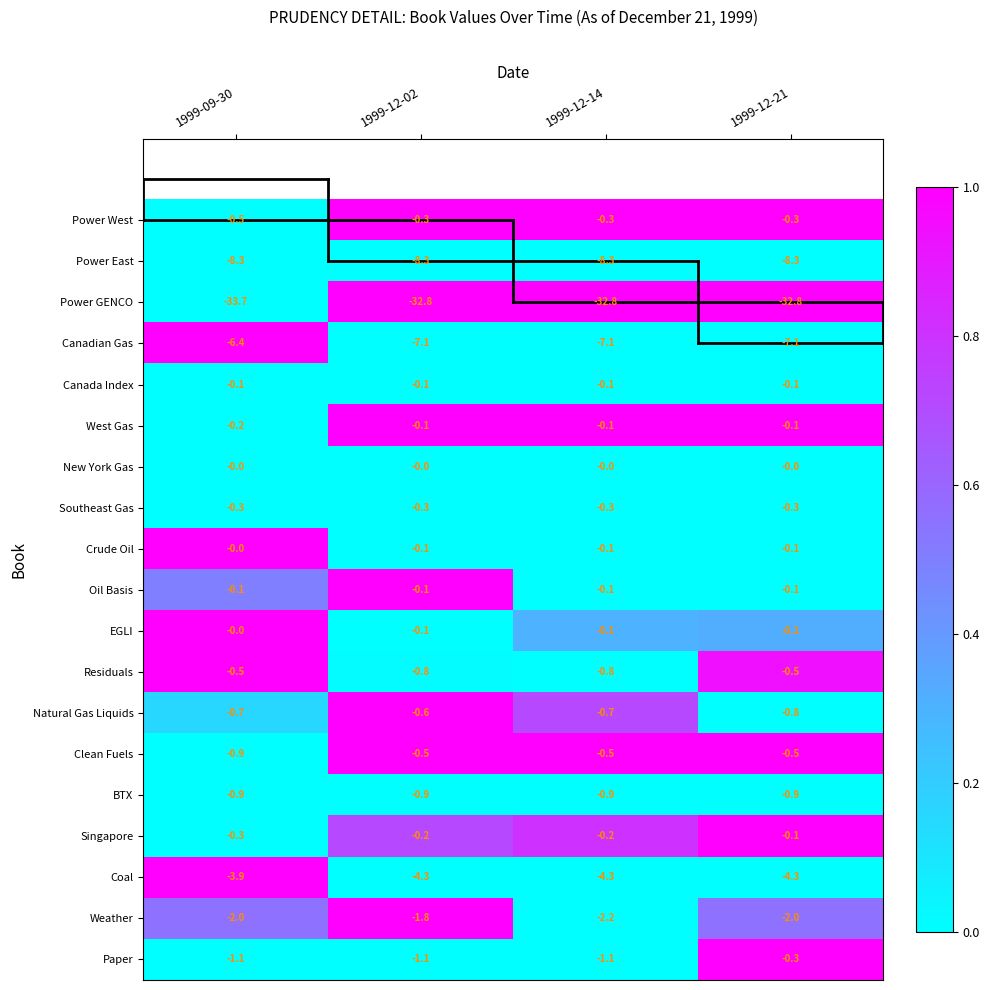

Between 1999-12-02 and 1999-12-21, which series saw the biggest shift?

Paper